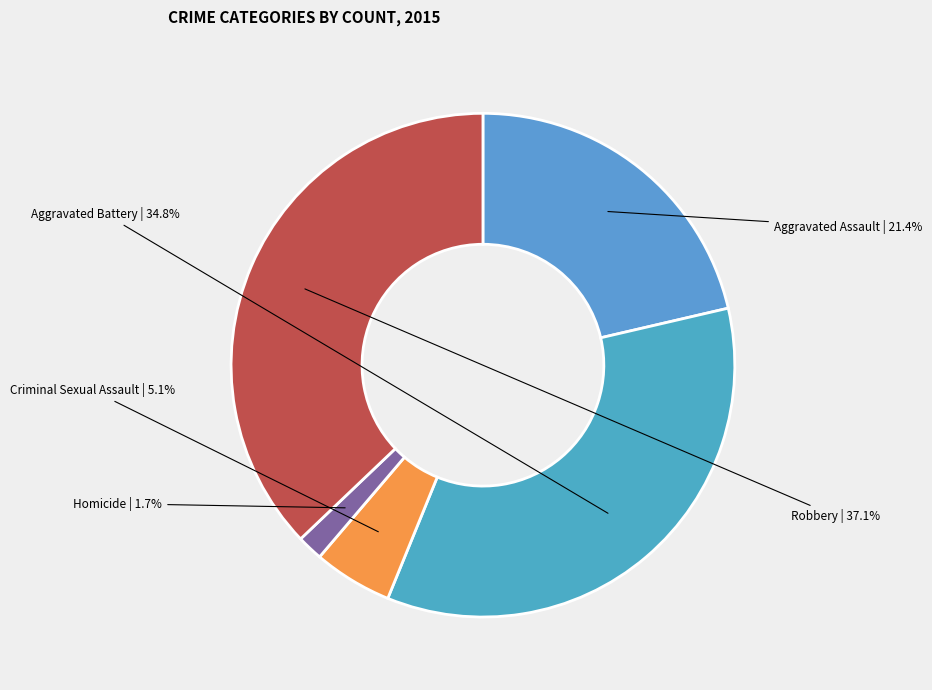

To the nearest percent, what is the difference between the Criminal Sexual Assault and Aggravated Assault slice percentages?

16%